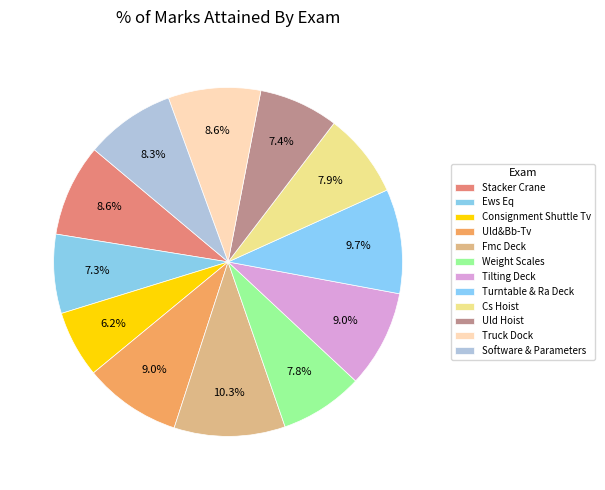

Count the number of slices in the pie.

12